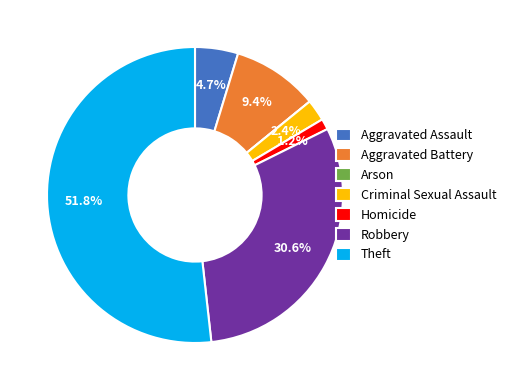

To the nearest percent, what percentage of the pie is Criminal Sexual Assault?

2%